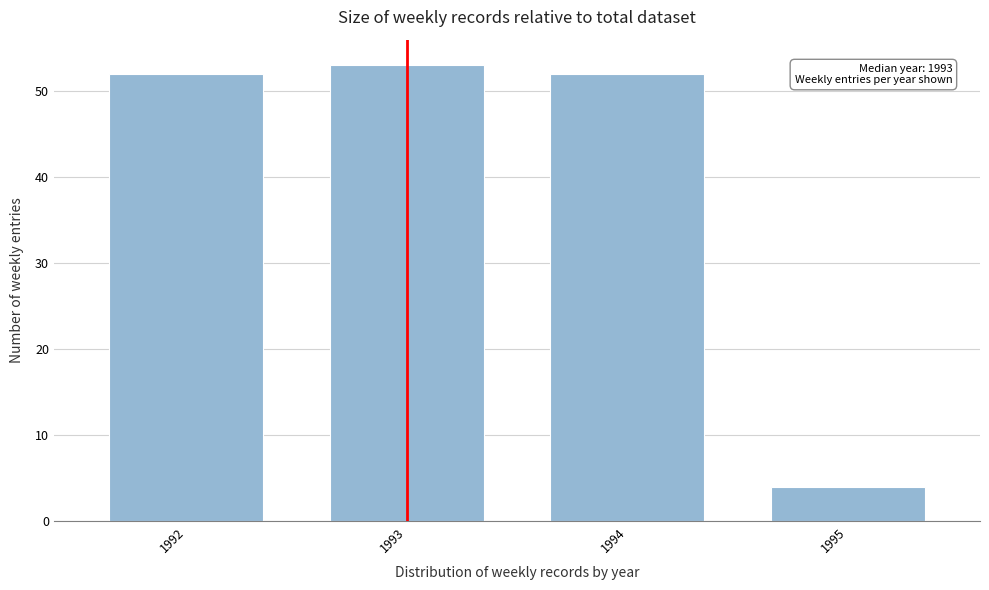

Reading left to right, list all the values displayed in this chart.

1992=52	1993=53	1994=52	1995=4